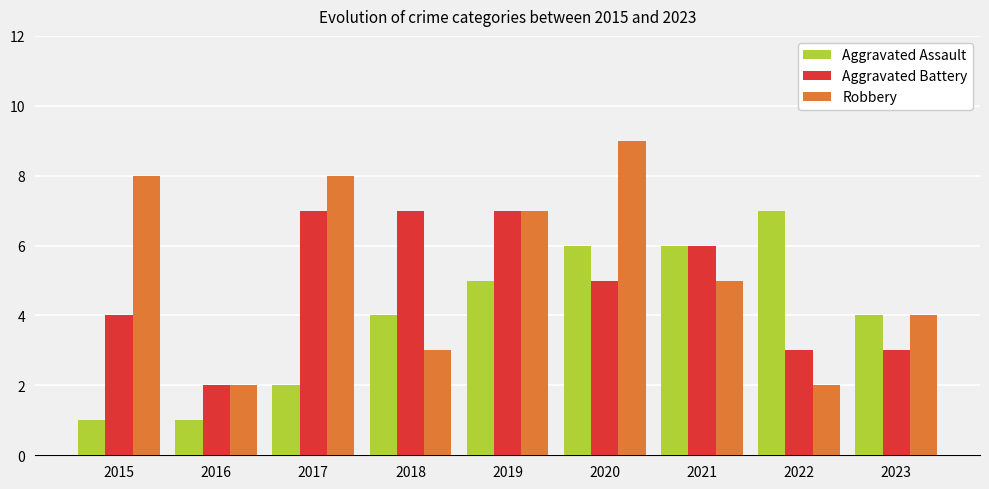

What is the value of the Aggravated Battery bar at the 1st from the left?

4